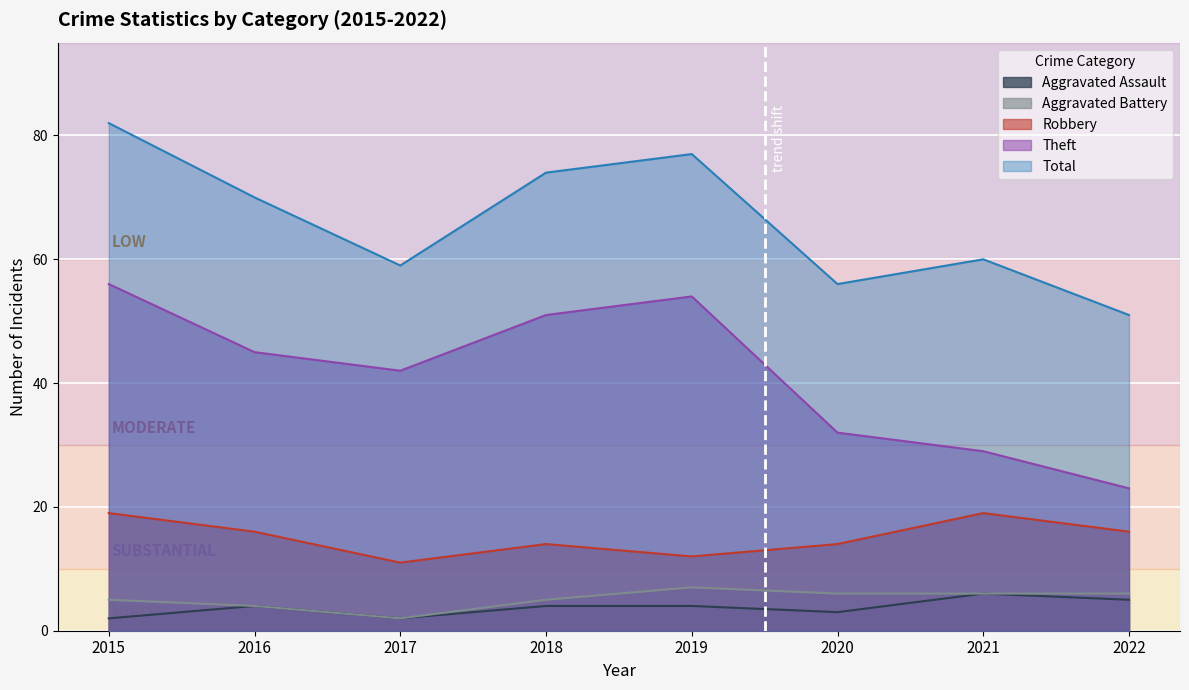

What is the difference between the Total values at 2016 and 2019?

7